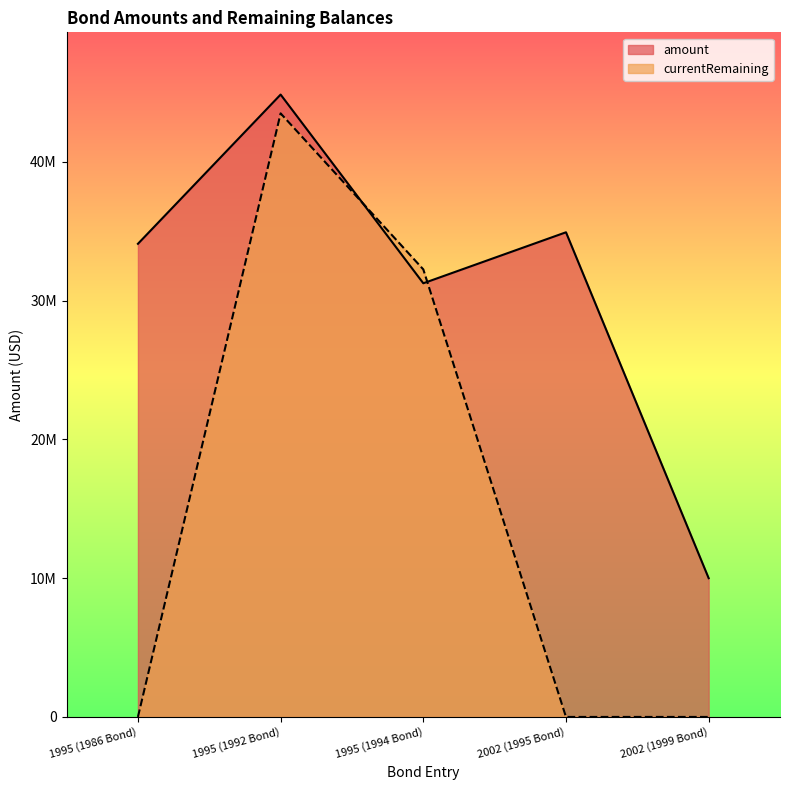

Reading right to left, what are all the values shown in this chart?

amount: 2002 (1999 Bond)=10000000	2002 (1995 Bond)=34930000	1995 (1994 Bond)=31255000	1995 (1992 Bond)=44855000	1995 (1986 Bond)=34100000
currentRemaining: 2002 (1999 Bond)=0	2002 (1995 Bond)=0	1995 (1994 Bond)=32255000	1995 (1992 Bond)=43500000	1995 (1986 Bond)=0